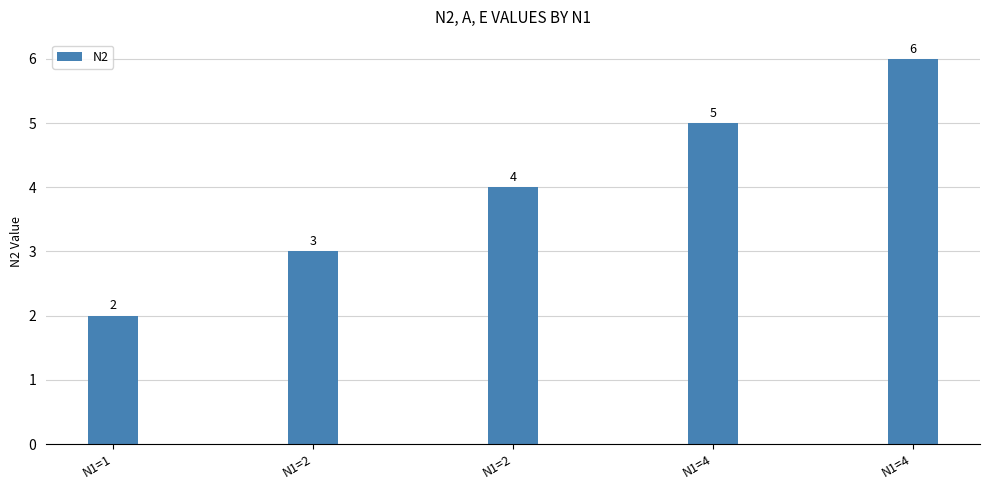

How many bars are there in total?

5